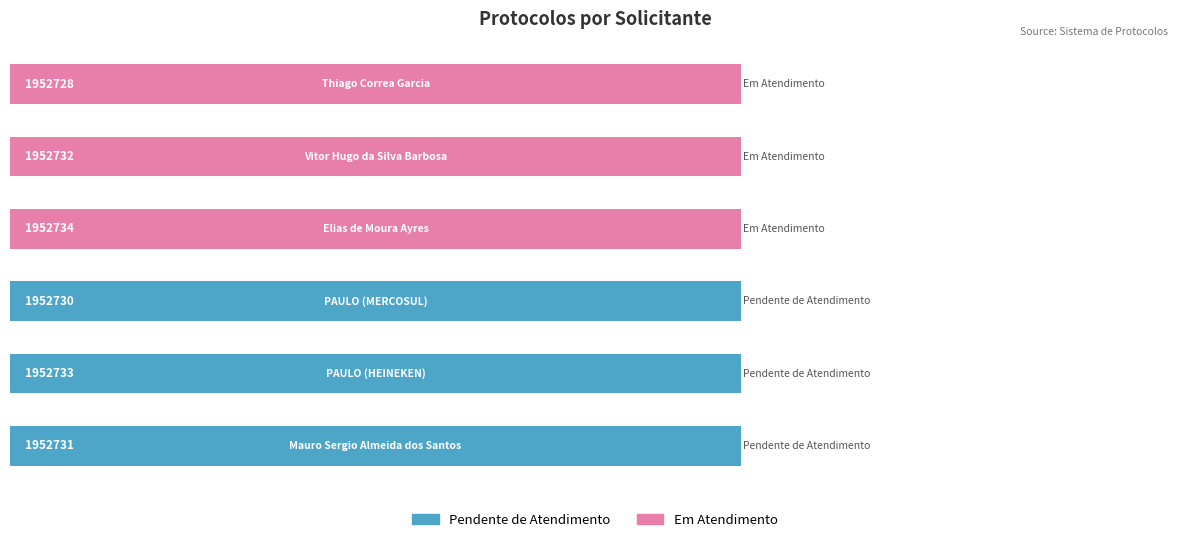

What is the minimum value shown in the chart?

1952728